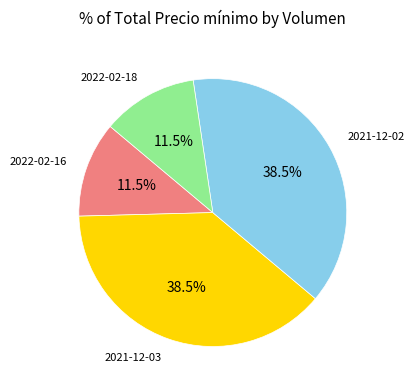

Is there any slice that represents more than half of the pie?

No